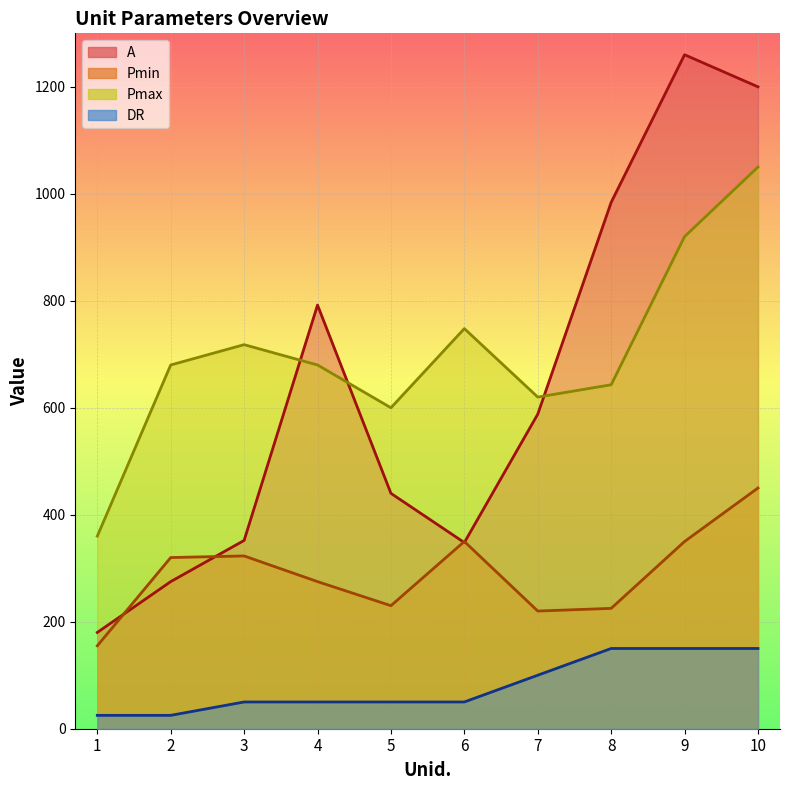

At which category is the sum across all series the highest?

10